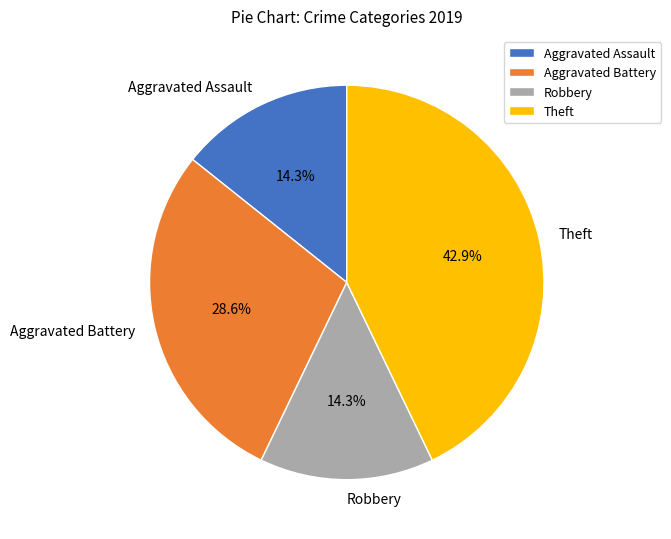

Which has a higher value, Aggravated Battery or Robbery?

Aggravated Battery